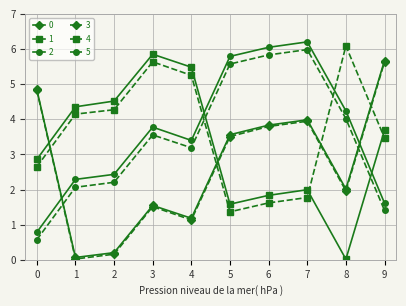

Is it true that 2 equals 9.1 at 6?

False